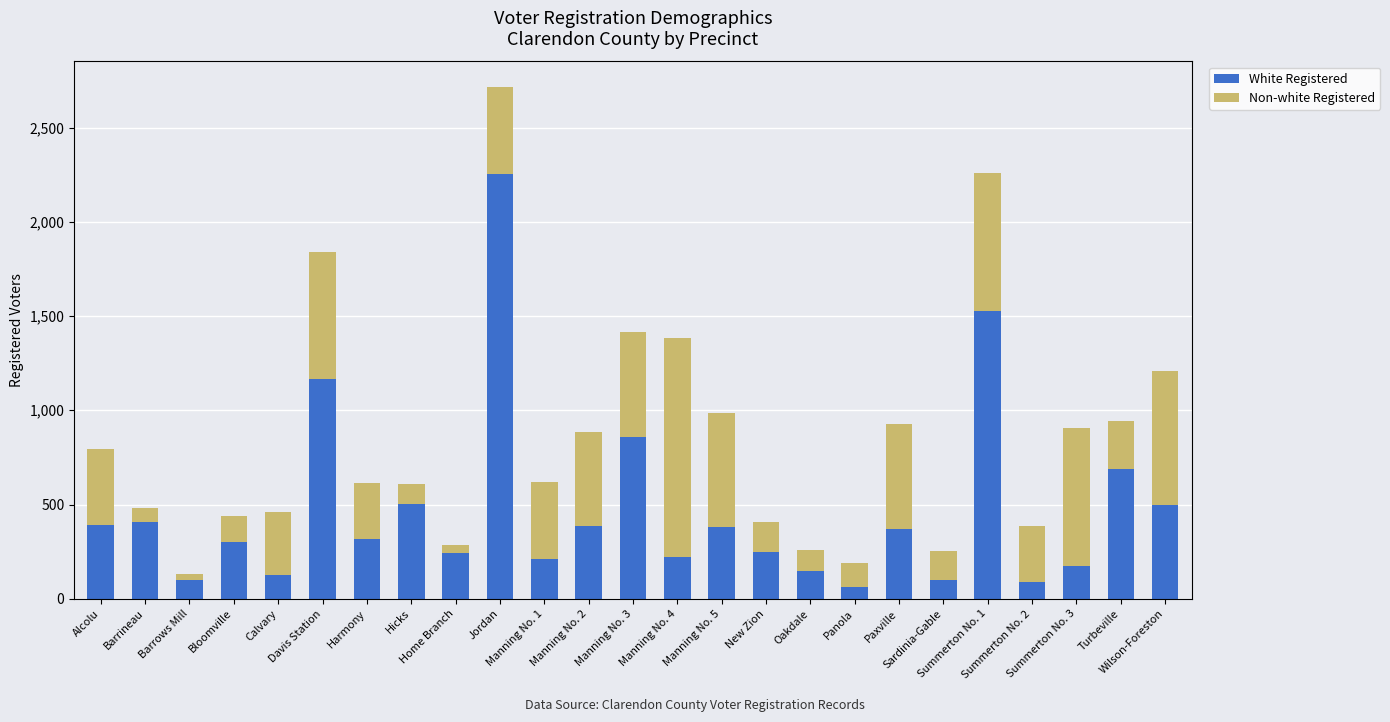

At which category is the sum across all series the highest?

Jordan